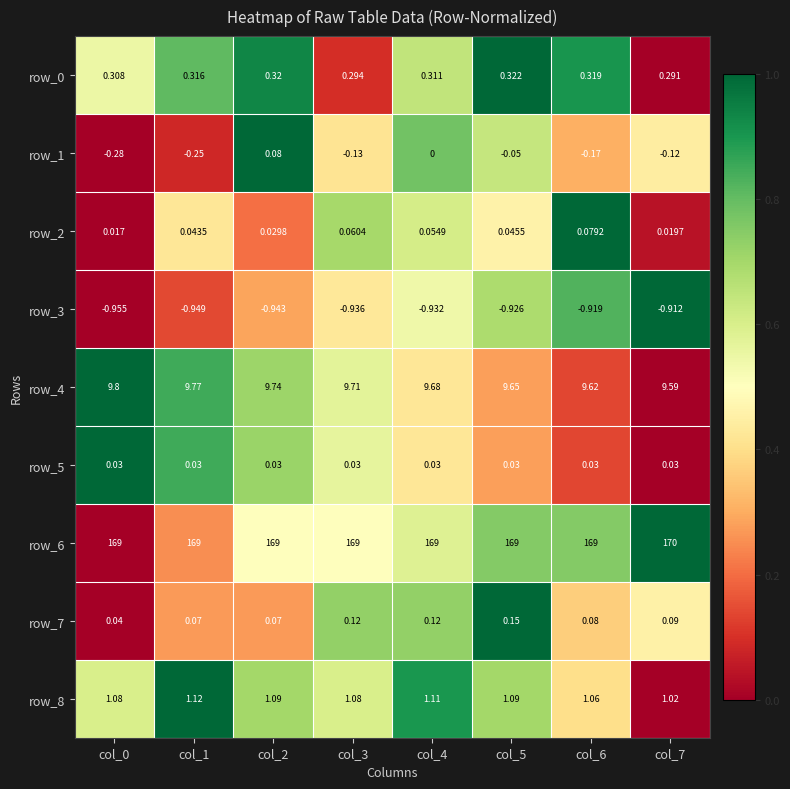

What is the total value across all series at col_5?

179.3